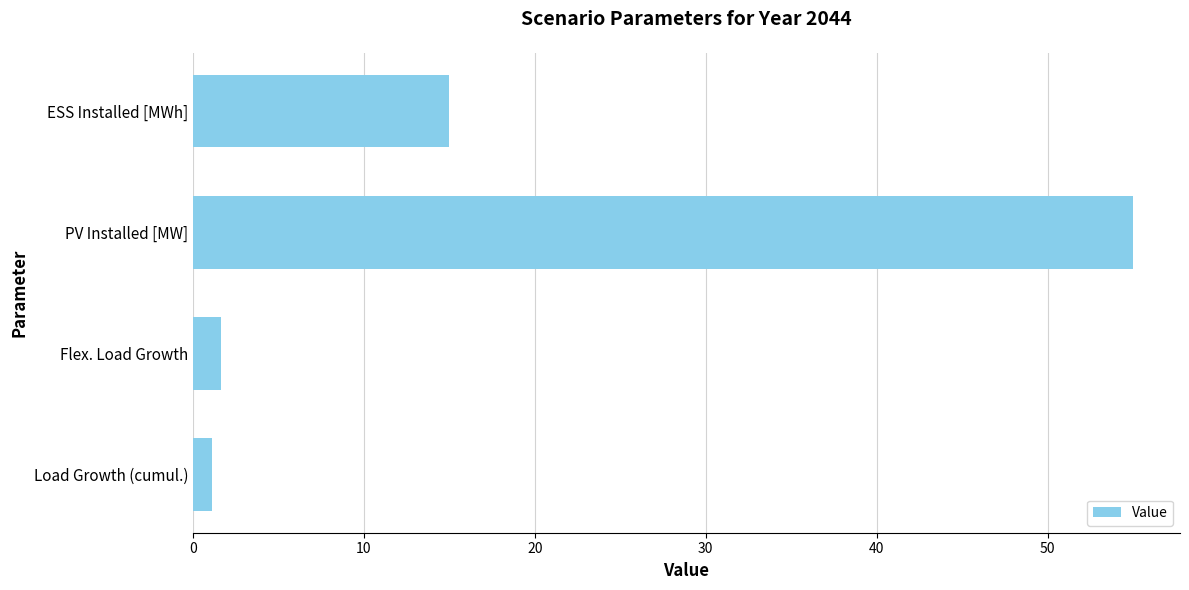

List the labels in order of value, largest first.

PV Installed [MW], ESS Installed [MWh], Flex. Load Growth, Load Growth (cumul.)